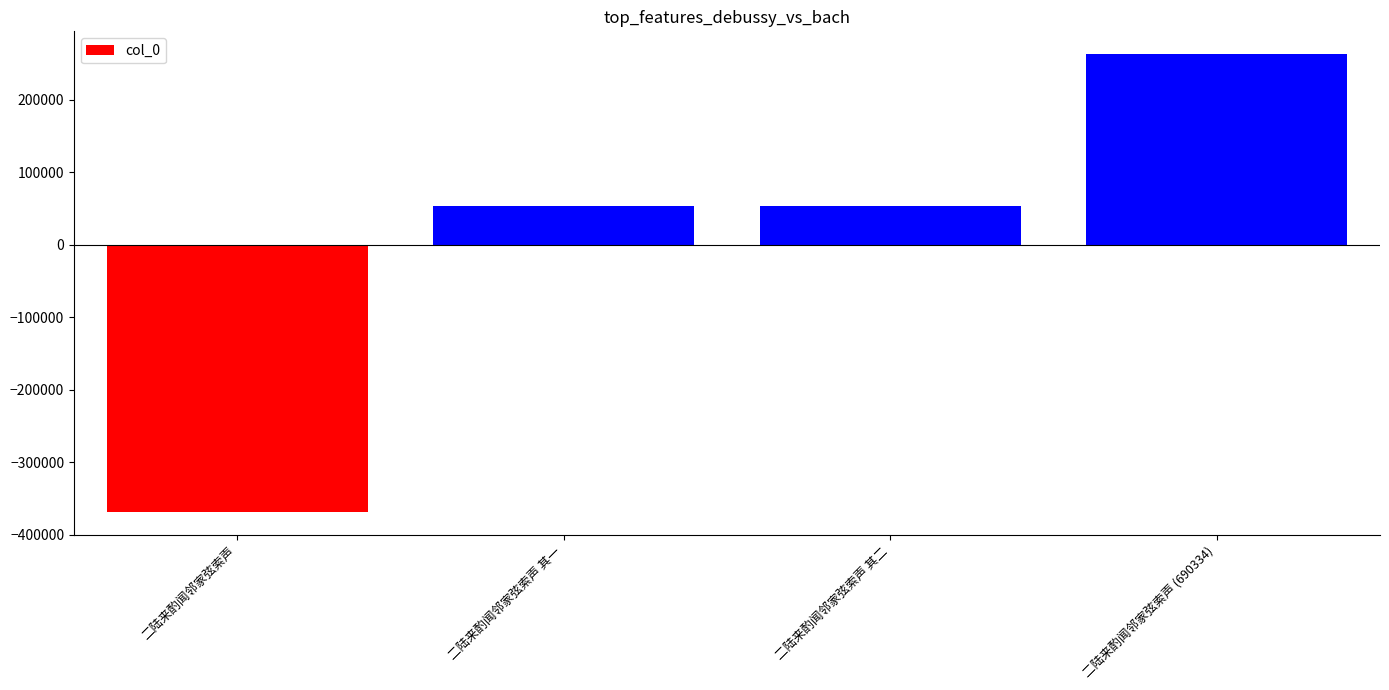

True or false: the data shows 30709 at 二陆来酌闻邻家弦索声 其二.

False